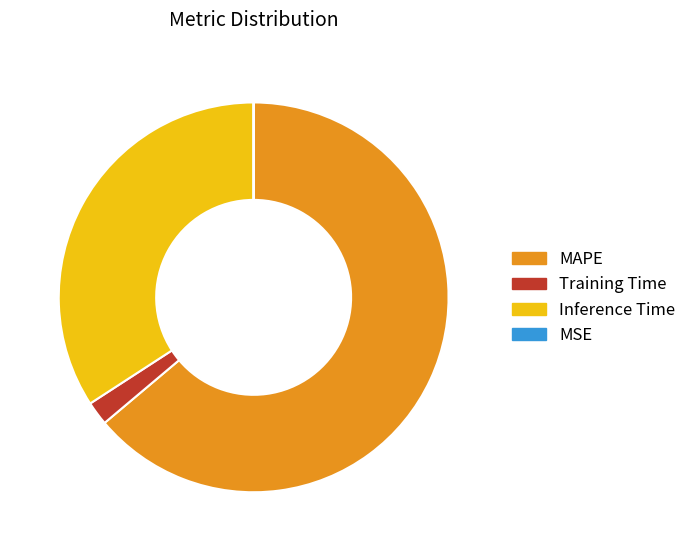

What is the ratio of the value at MAPE to the value at Inference Time?

1.9